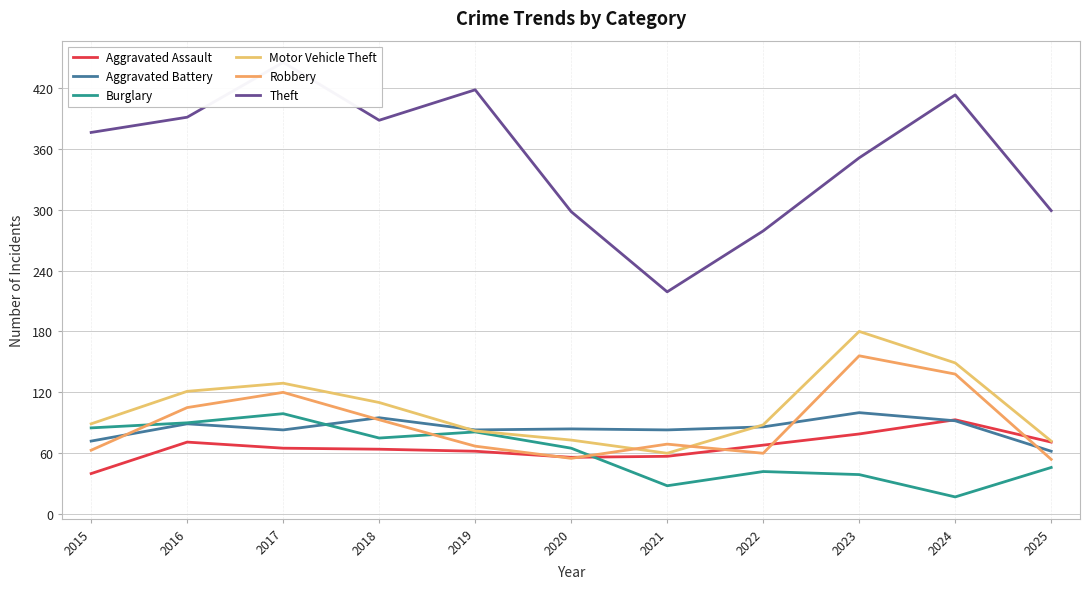

True or false: Theft has more than 0 interior local peaks.

True